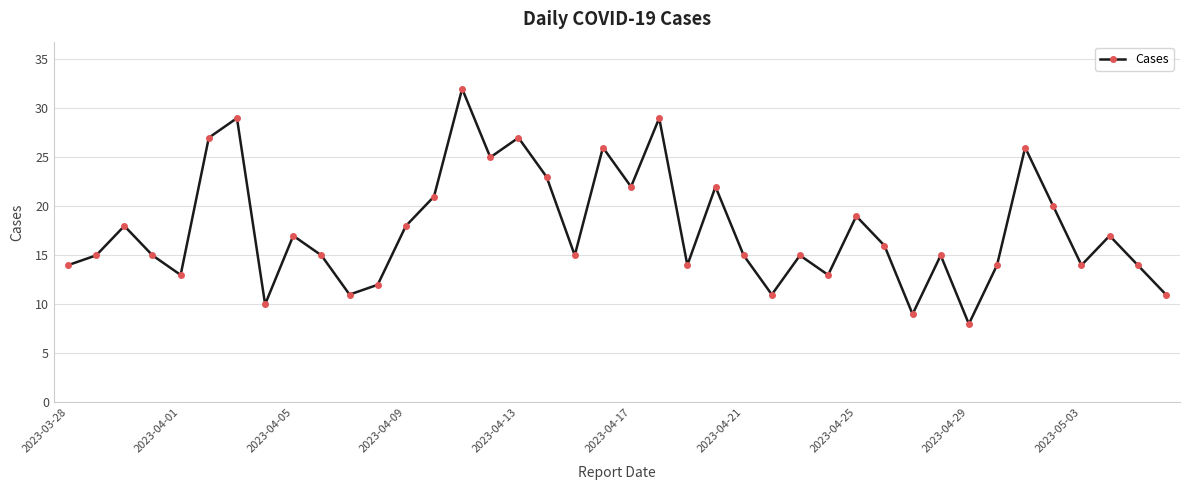

Reading left to right, list all the values displayed in this chart.

14	15	18	15	13	27	29	10	17	15	11	12	18	21	32	25	27	23	15	26	22	29	14	22	15	11	15	13	19	16	9	15	8	14	26	20	14	17	14	11